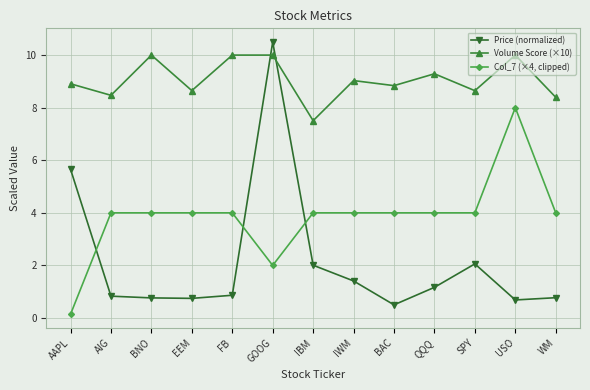

Rank the series by their maximum value, from lowest to highest.

Col_7 (×4, clipped), Volume Score (×10), Price (normalized)